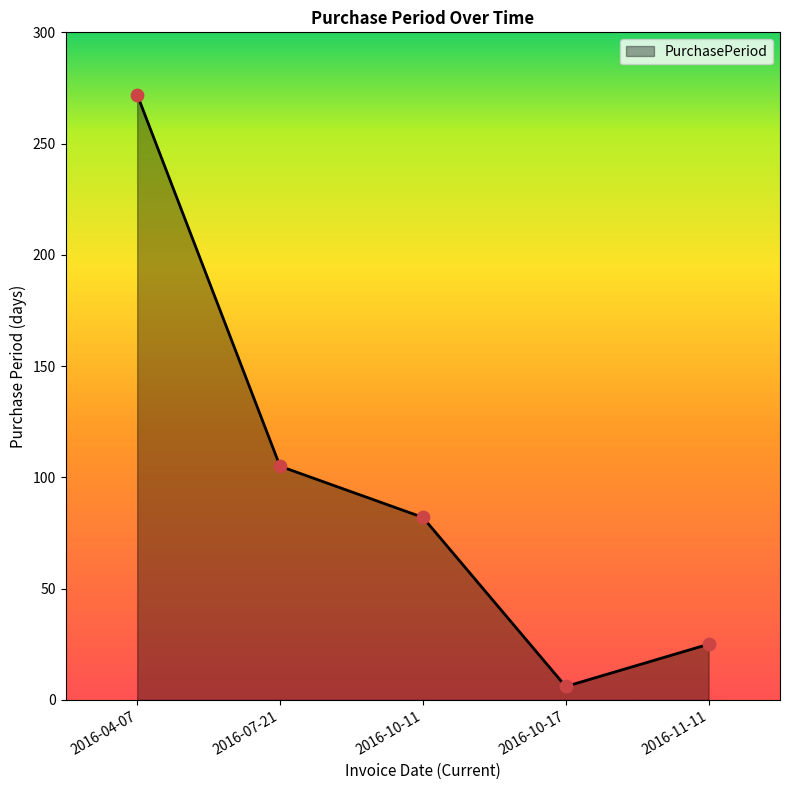

What is the ratio of the value at 2016-10-11 to the value at 2016-07-21?

0.8